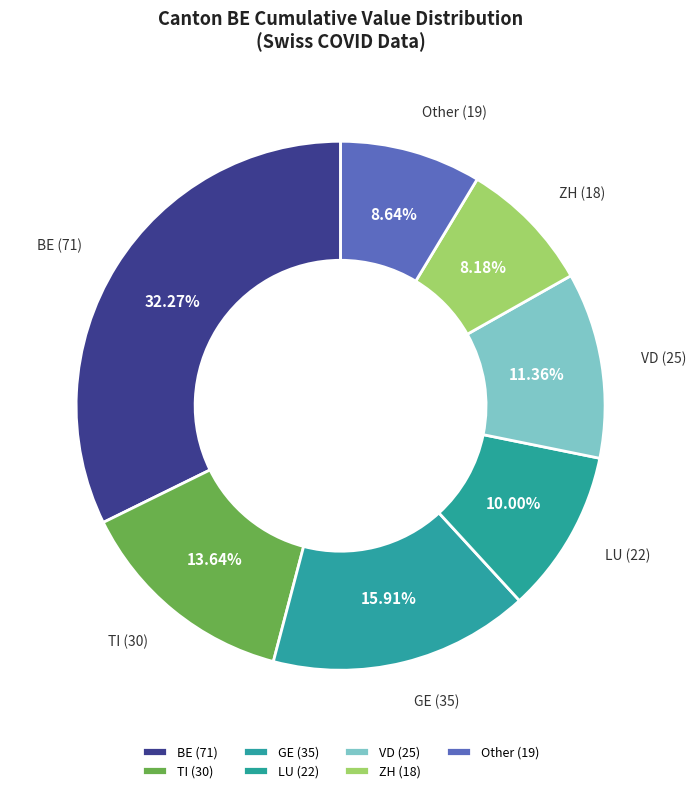

What is the ratio of the value at GE to the value at BE?

0.5